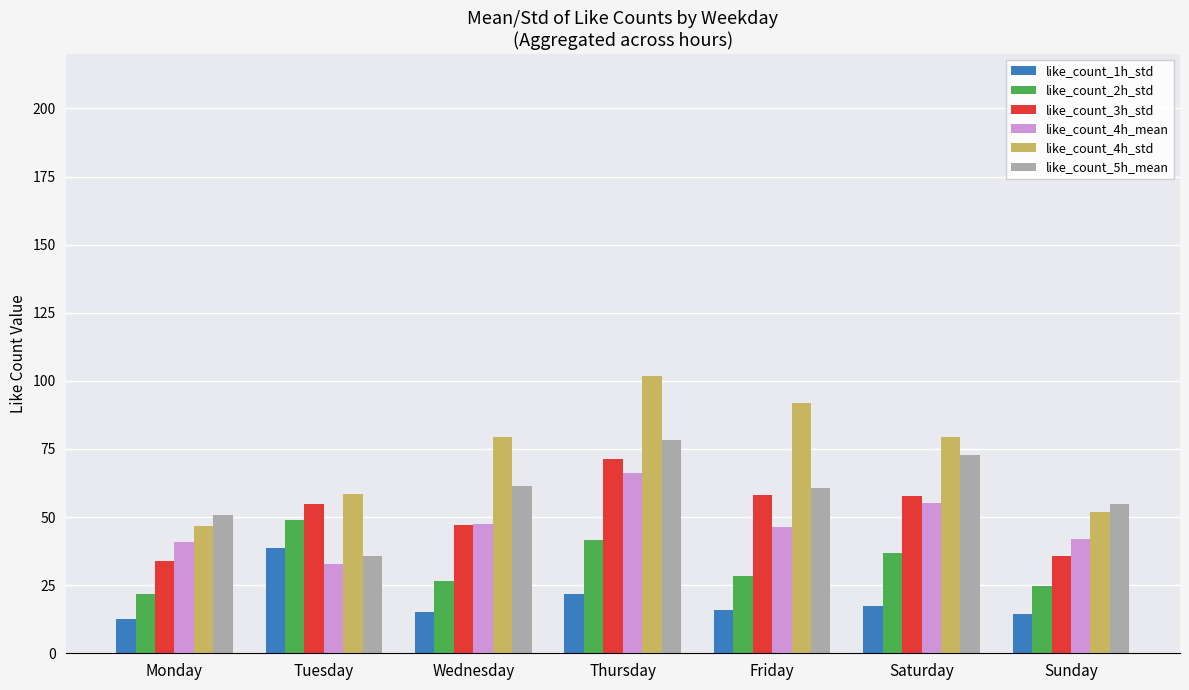

What is the difference between the maximum and minimum values in the like_count_3h_std series?

37.3